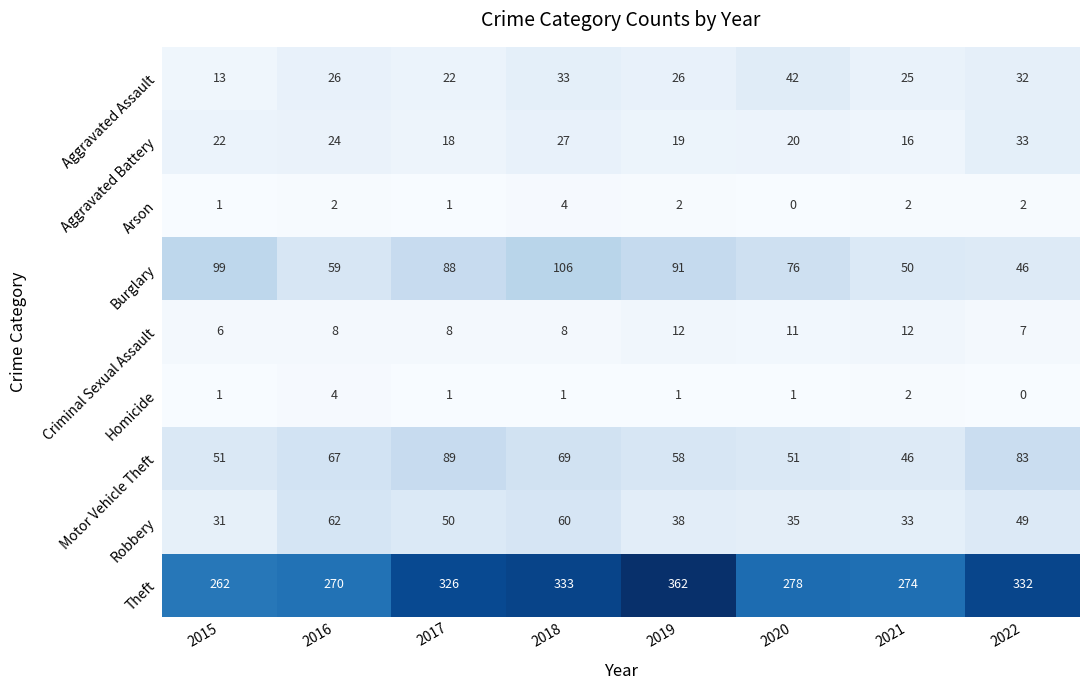

What is the sum of the Robbery values at 2017 and 2019?

88